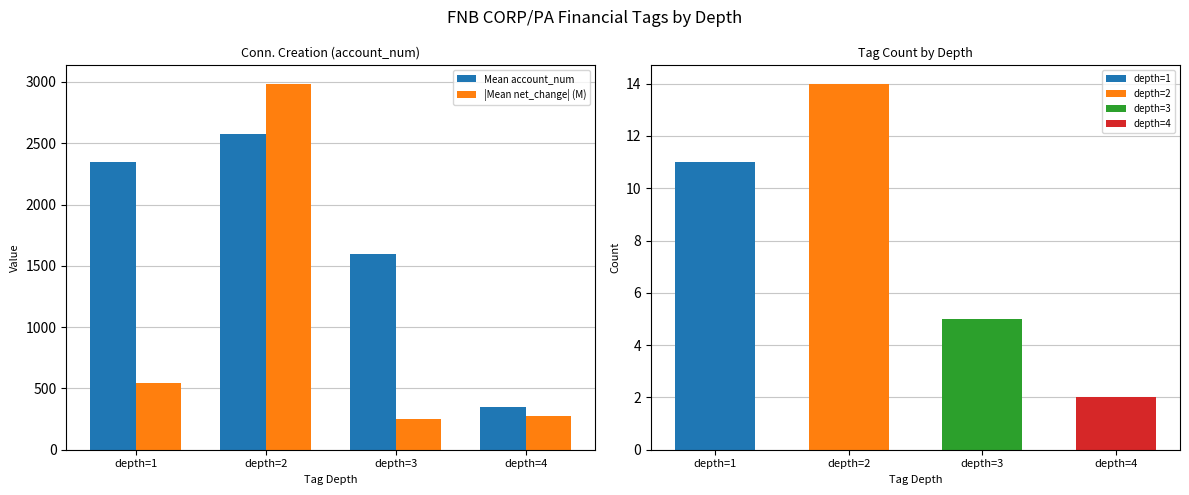

True or false: Mean account_num has a value of 352.0 at depth=4.

True